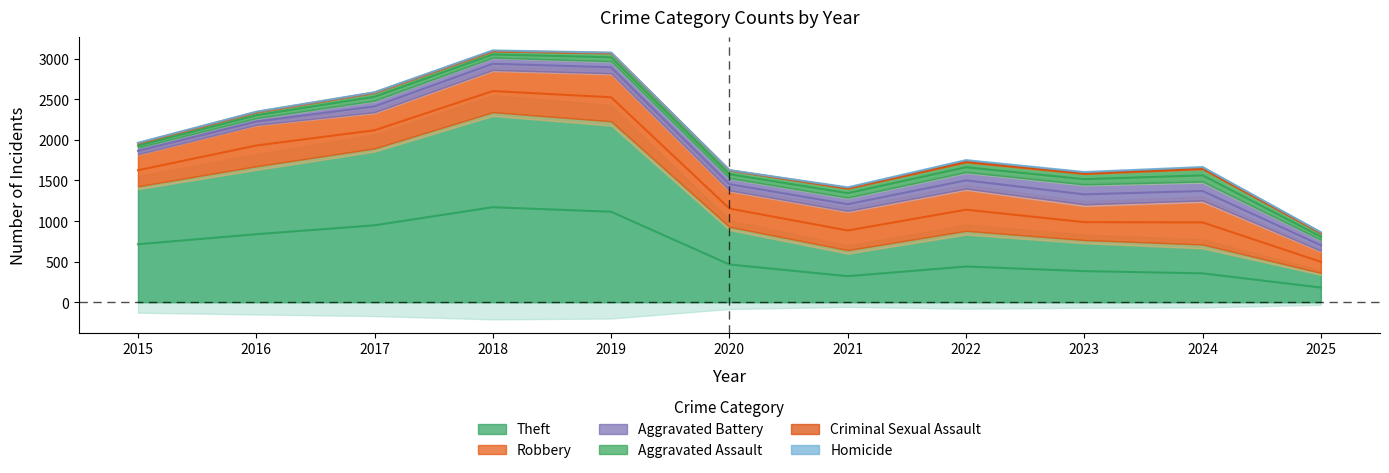

Which series has the largest range (max minus min)?

Theft